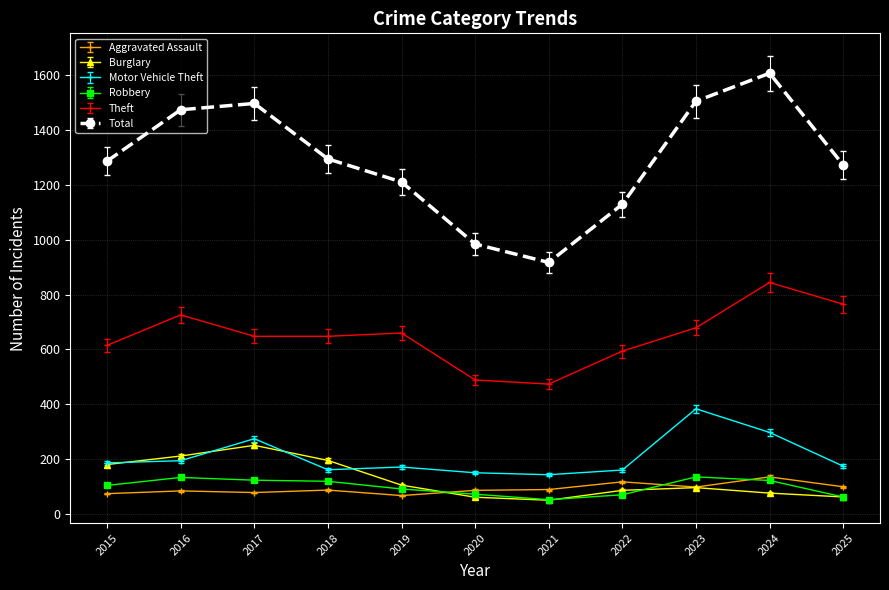

Which category has the highest value in the Theft series?

2024